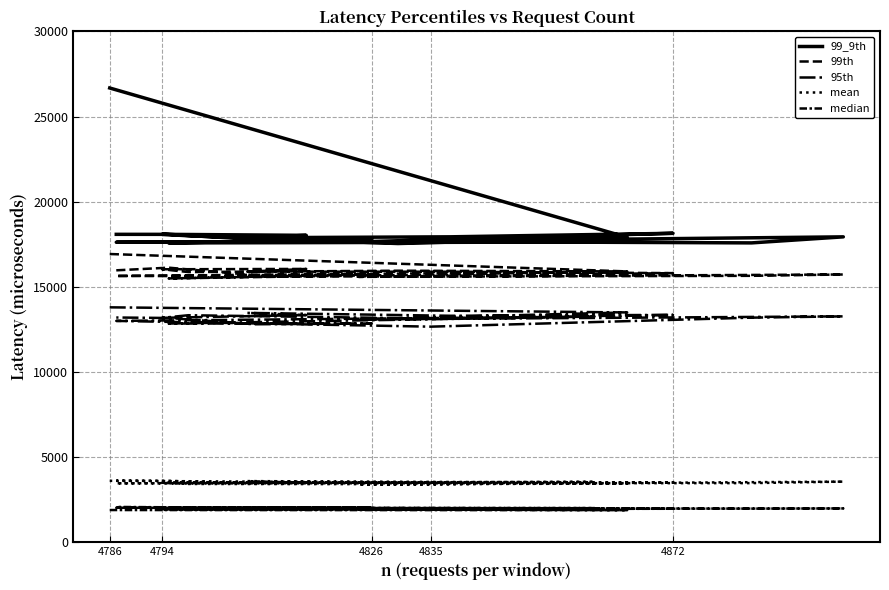

Where is the first local minimum for 99th?

4794